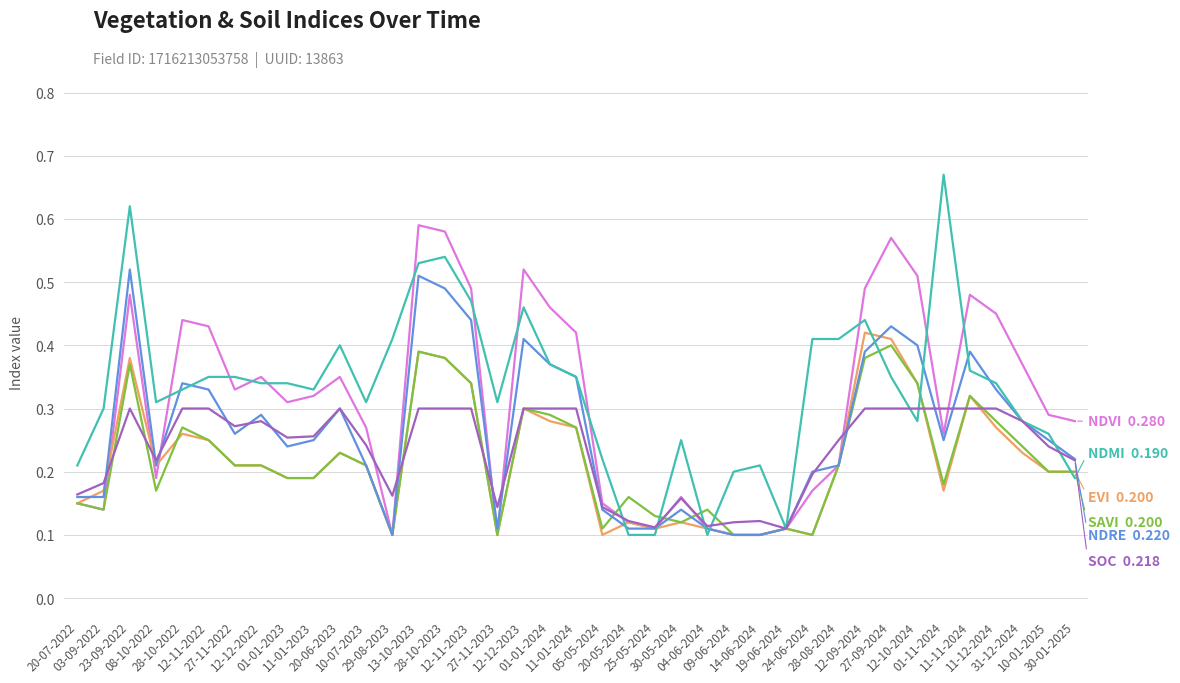

What is the smallest value displayed?

0.1